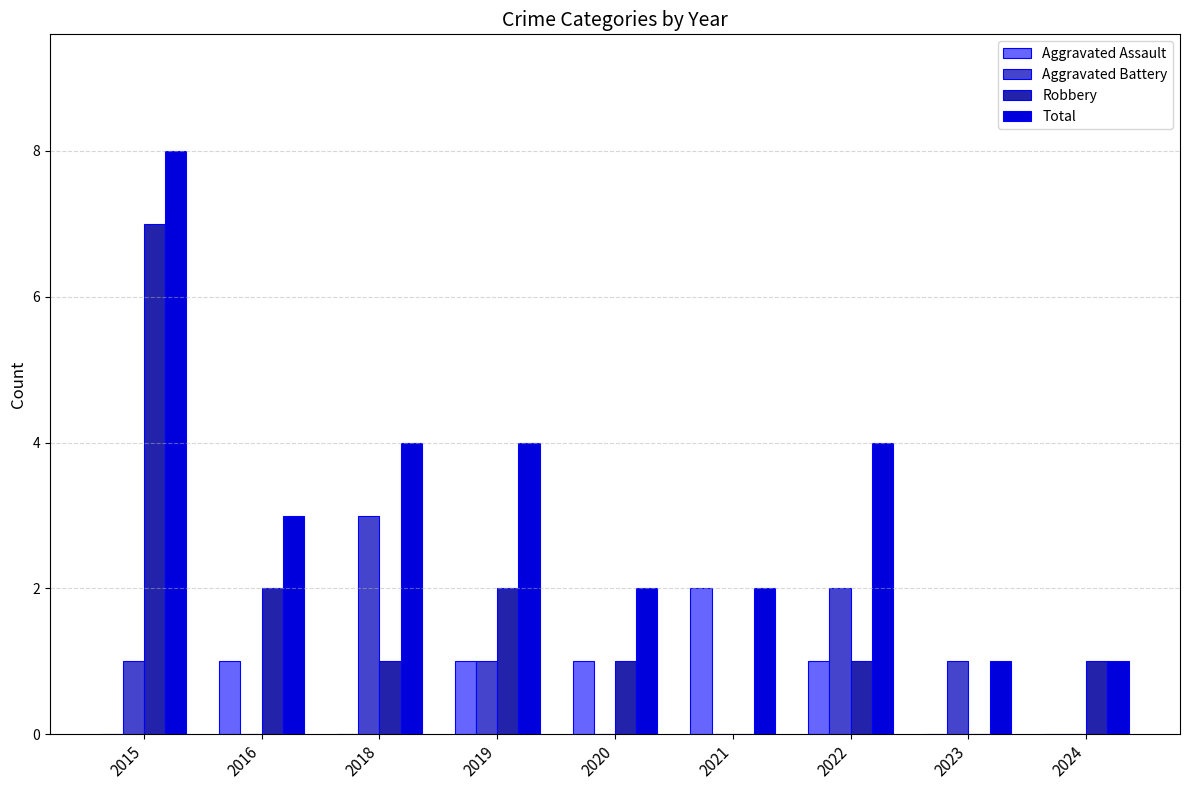

Is the value of Aggravated Assault at 2023 greater than the value of Robbery at 2015?

No